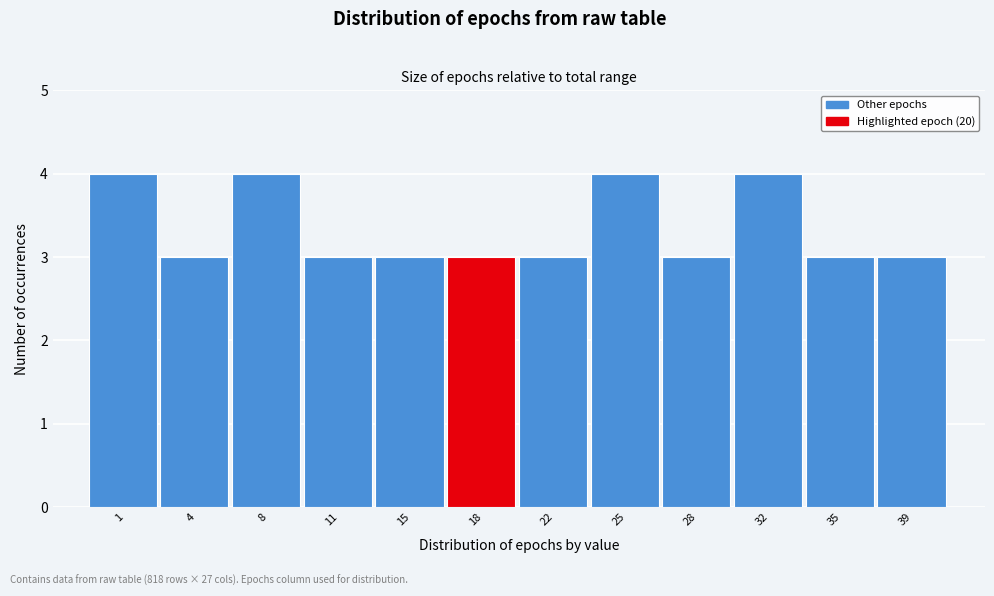

Reading right to left, list all the values displayed in this chart.

3	3	4	3	4	3	3	3	3	4	3	4